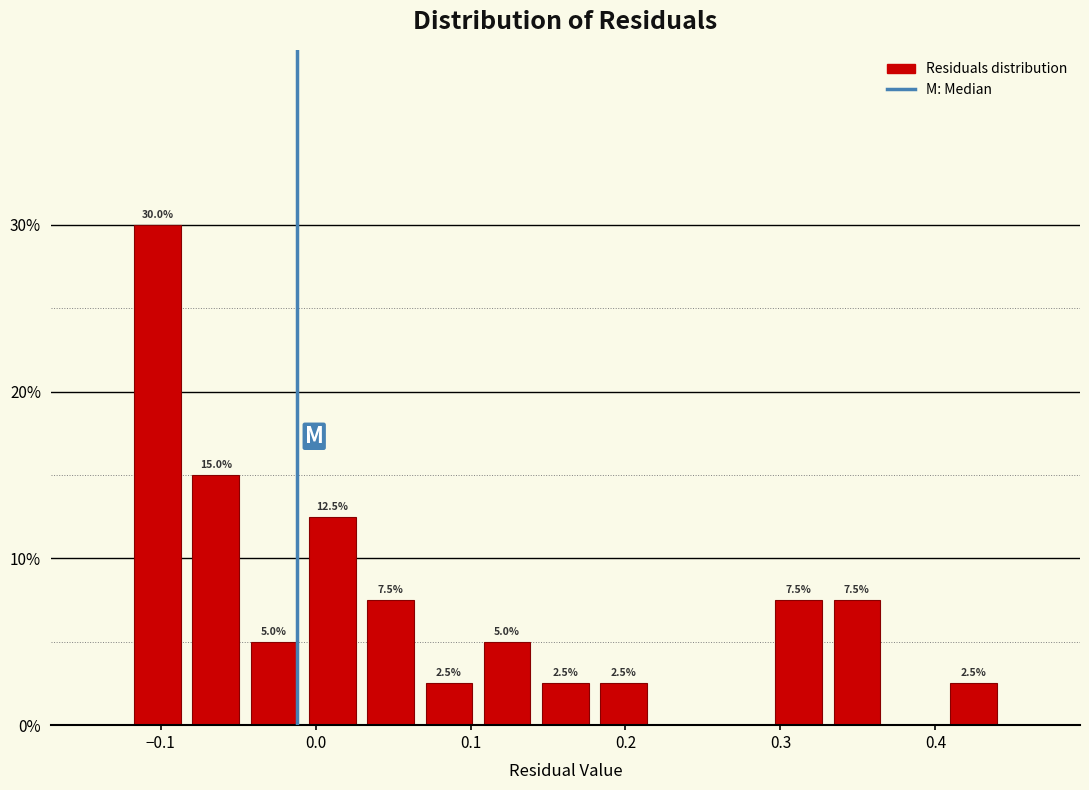

Around what value on the x-axis is the tallest bar? Give the approximate position of its centre, as read against the axis.

-0.10